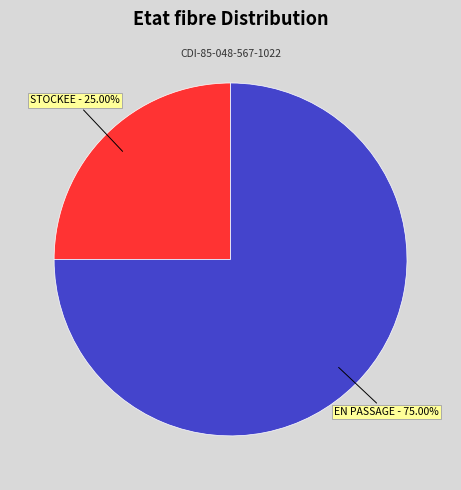

Does EN PASSAGE account for over 50% of the chart?

Yes